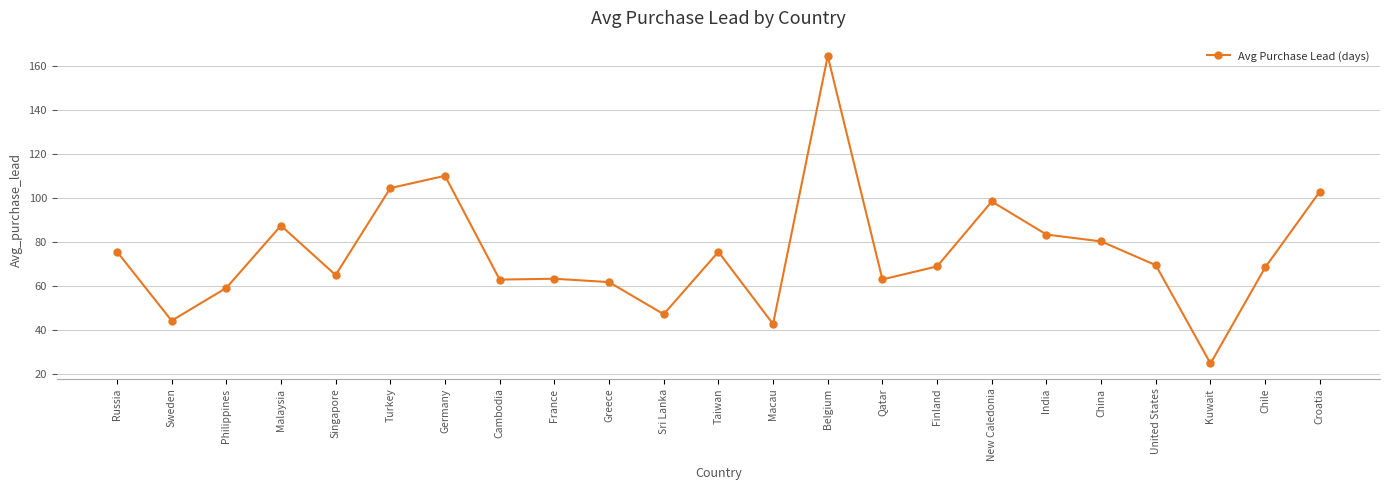

What is the difference between the values at Germany and Cambodia?

47.2